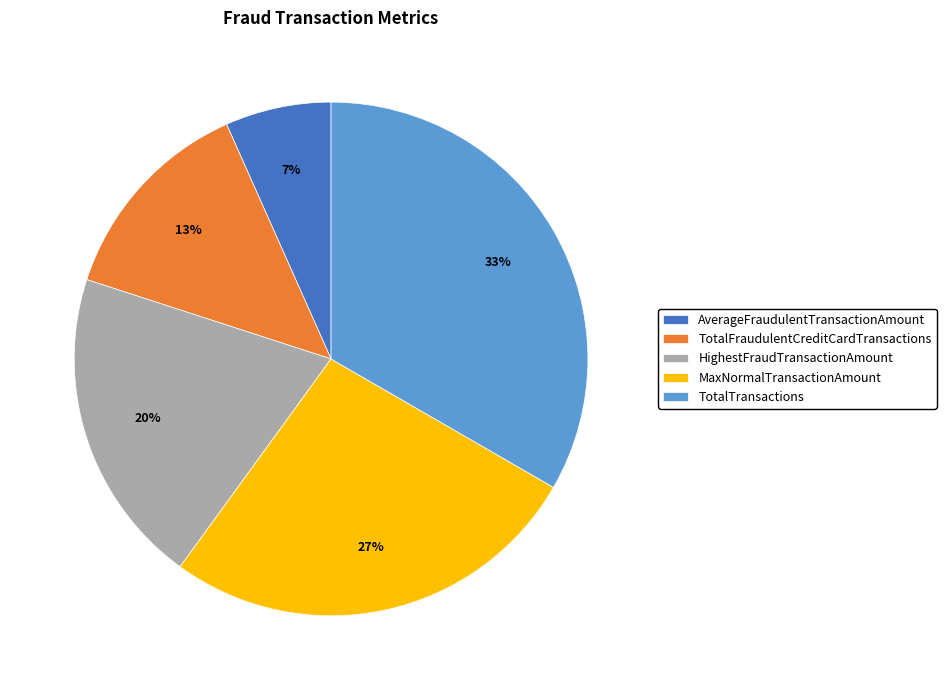

To the nearest percent, what portion does MaxNormalTransactionAmount represent?

27%